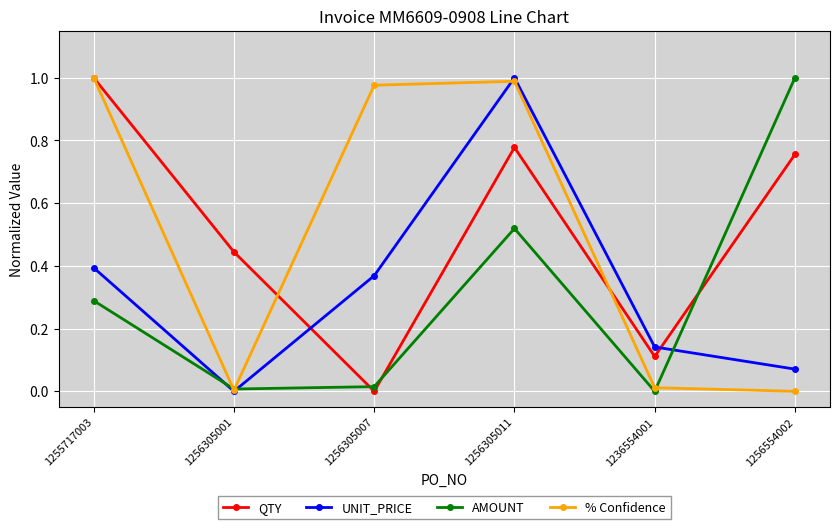

Does the chart have visible grid lines?

Yes